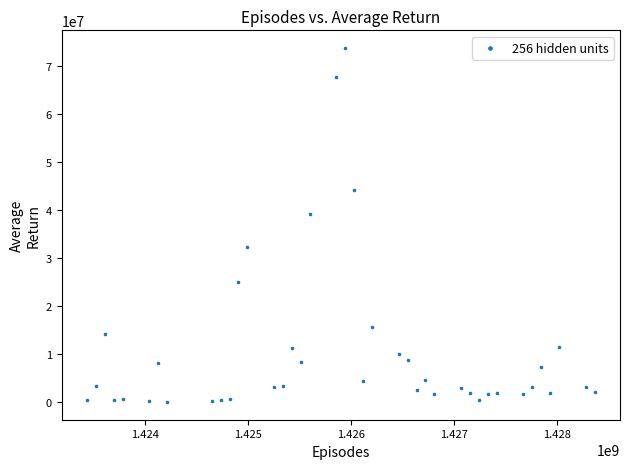

What Y value in the scatter plot is closest to 36882250?

39097500